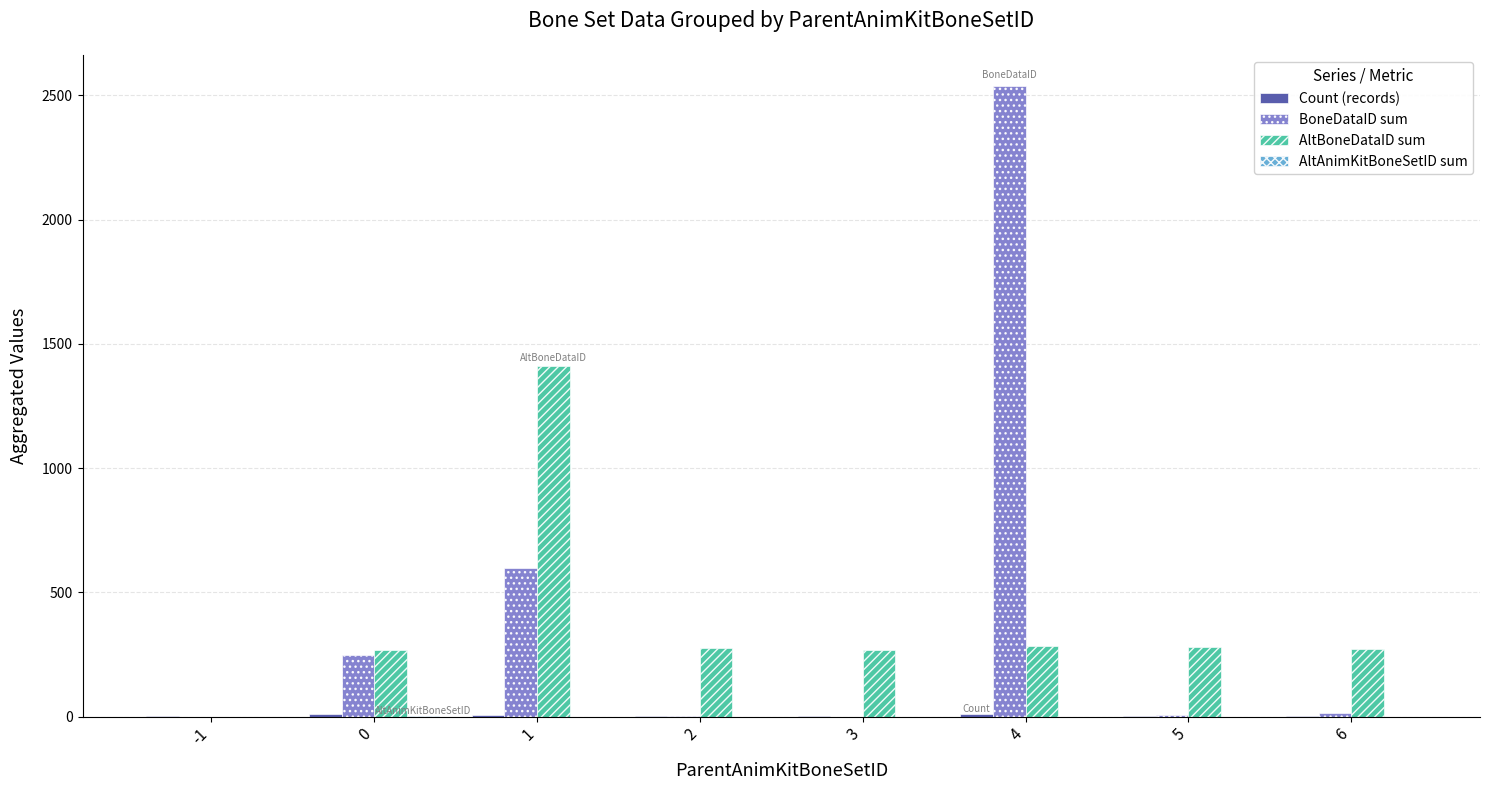

What is the maximum value shown in the chart?

2536